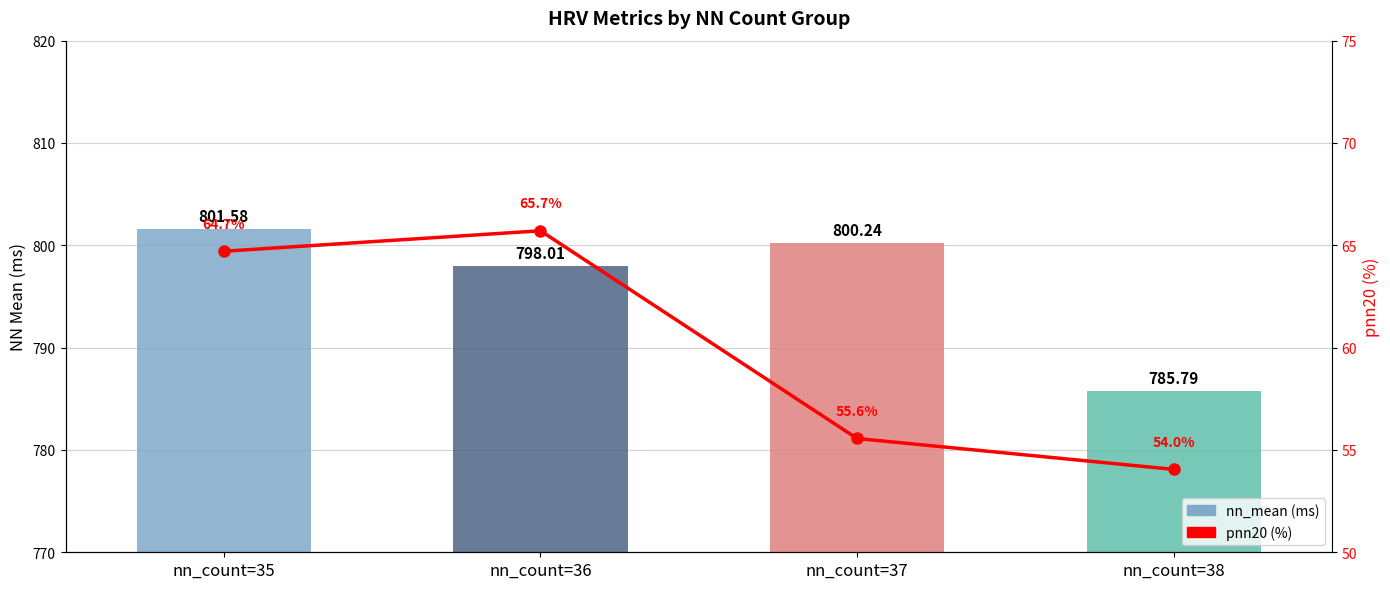

Which category has the highest value in the pnn20 (%) series?

nn_count=36